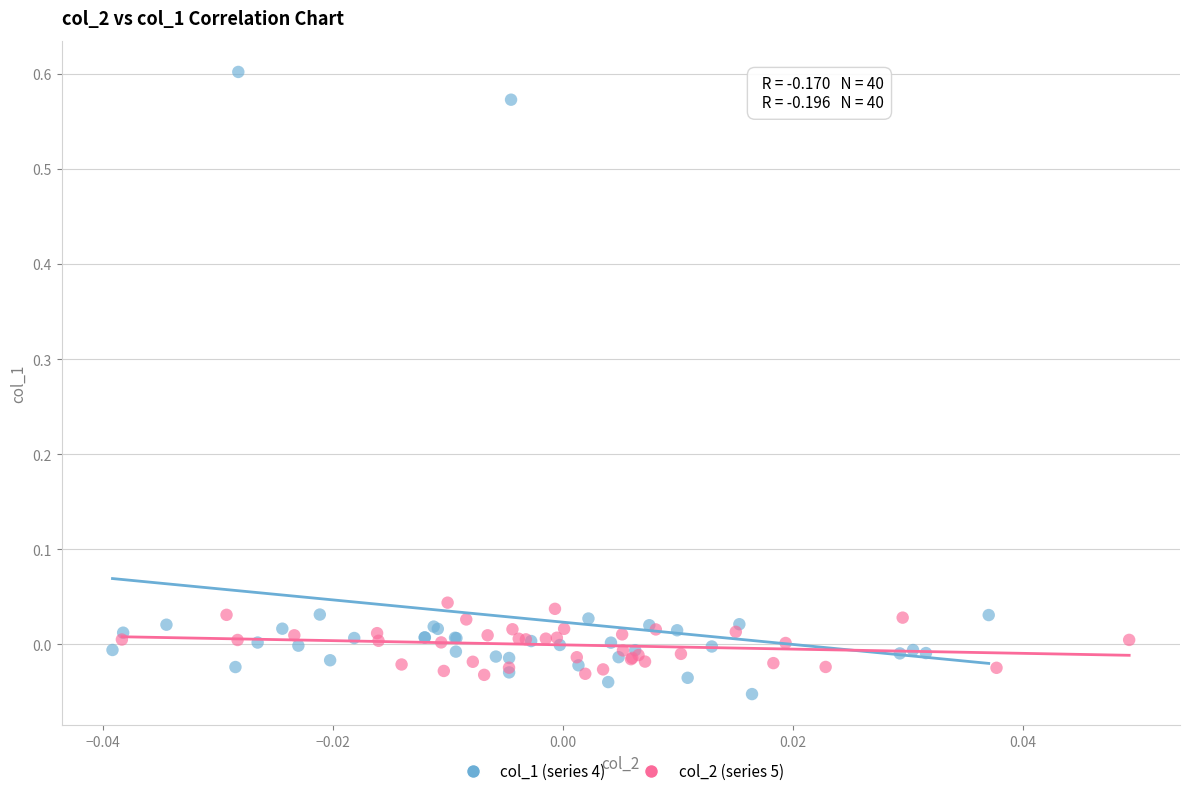

Which series contains the highest Y value?

col_1 (series 4)